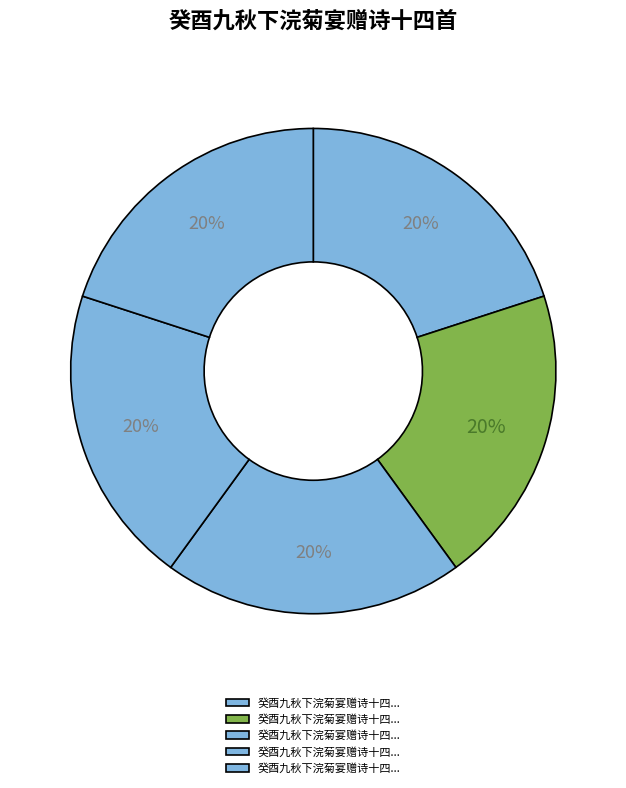

How many segments does this pie chart have?

5